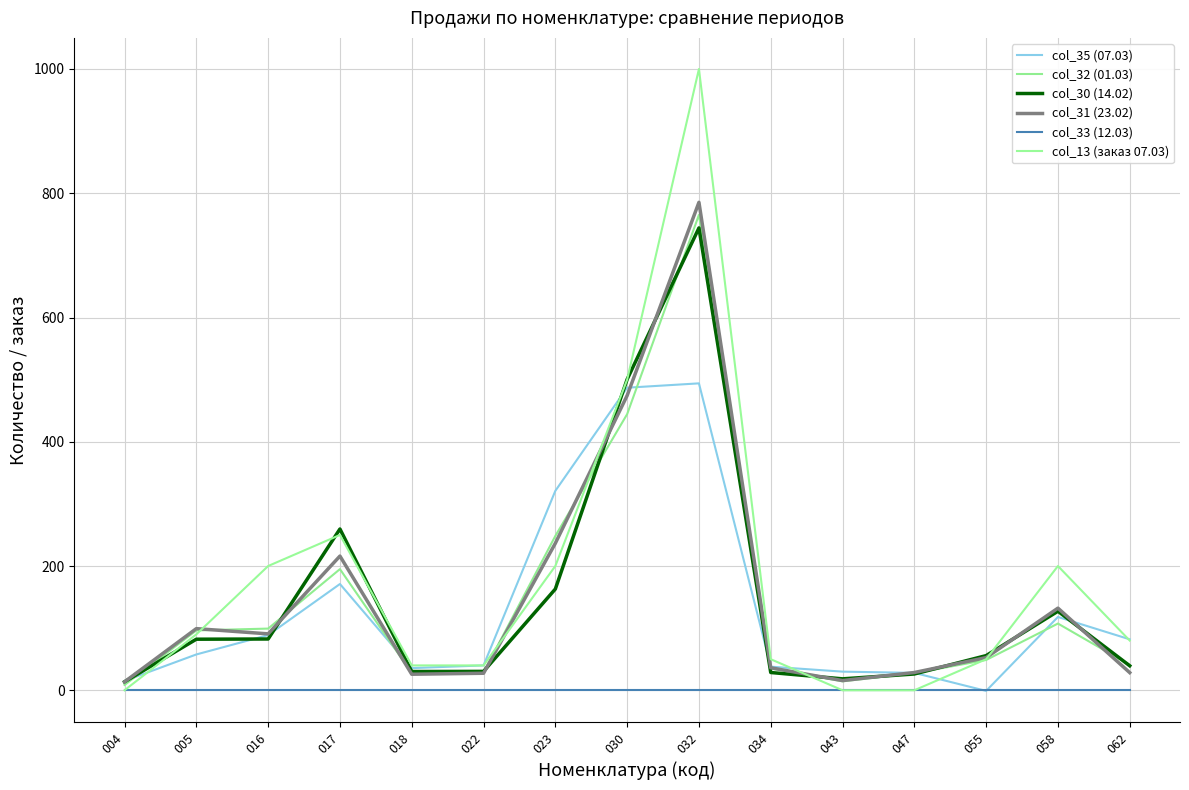

What is the difference between the maximum and minimum values in the col_35 (07.03) series?

495.0